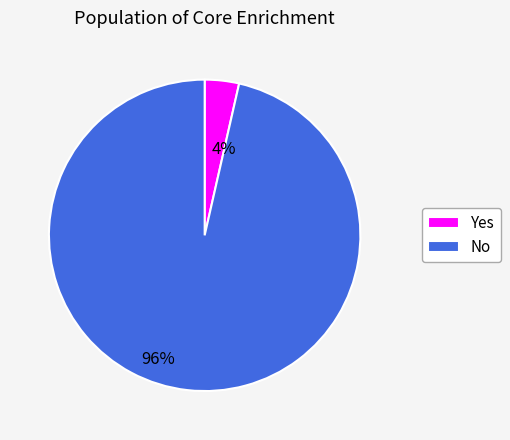

Which has a higher value, Yes or No?

No